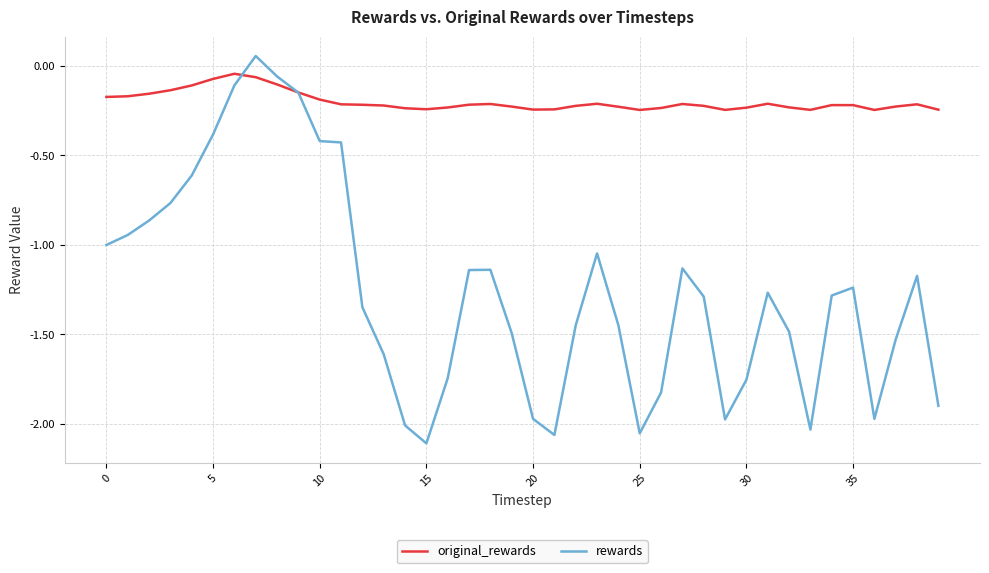

Which series has the largest range (max minus min)?

rewards